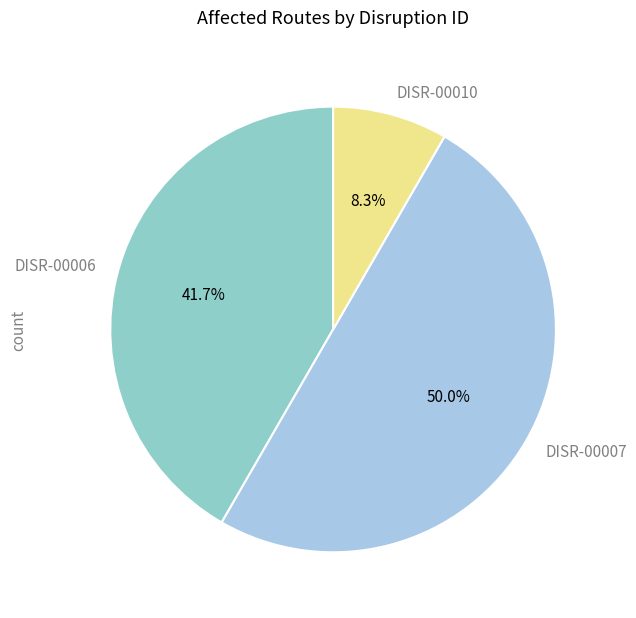

What percentage is the DISR-00007 slice, to the nearest percent?

50%